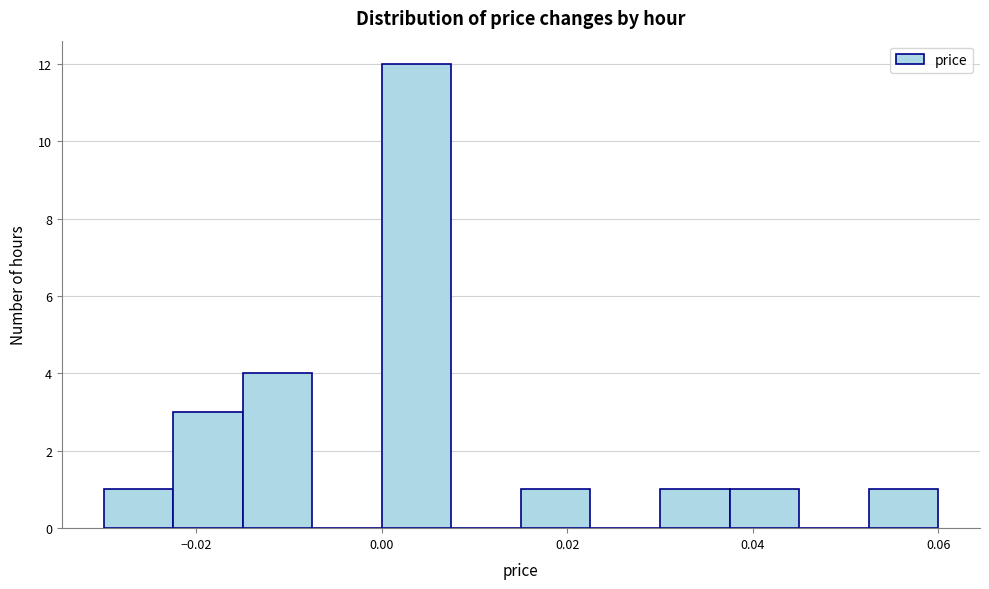

Around what value on the x-axis is the tallest bar? Give the approximate position of its centre, as read against the axis.

0.004